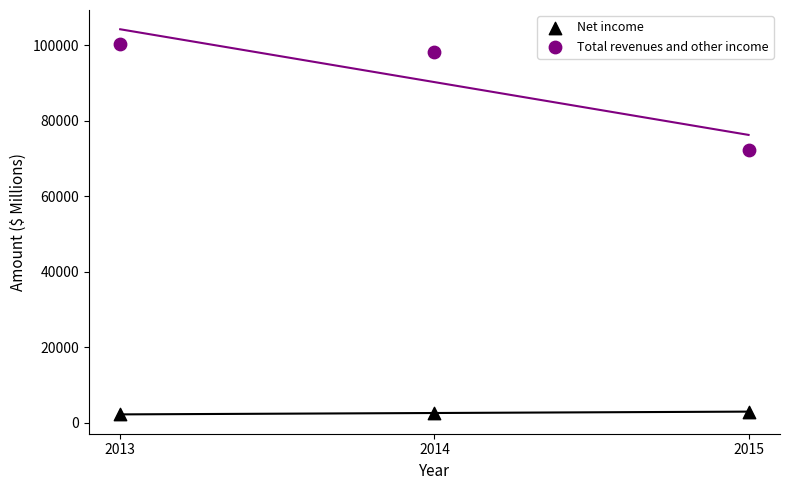

What are all the series names shown in the legend?

Net income, Total revenues and other income